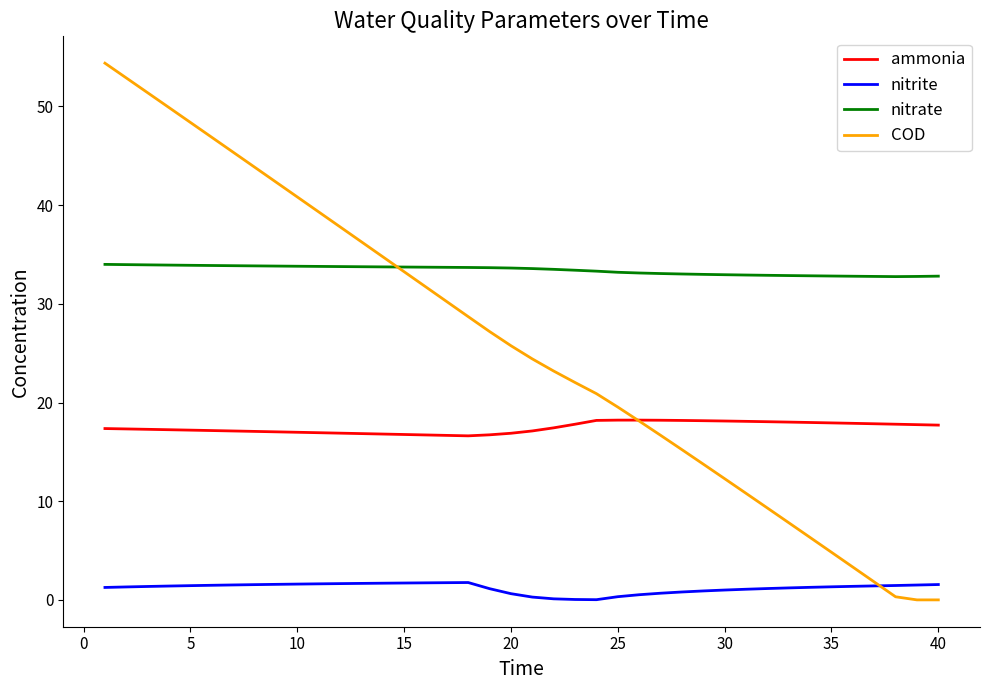

How many lines are shown in the chart?

4